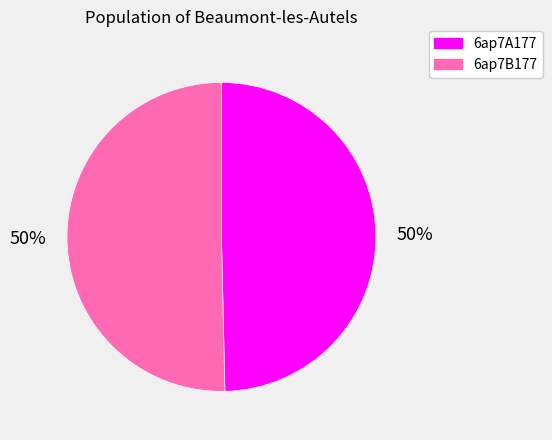

Count the number of slices in the pie.

2